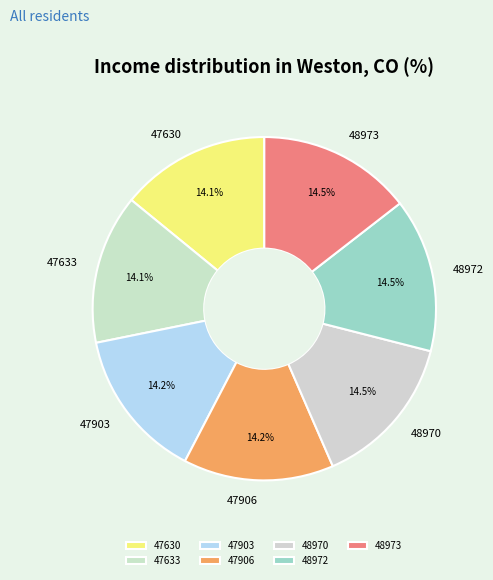

Is the sum of 47633 and 48972 greater than half?

No